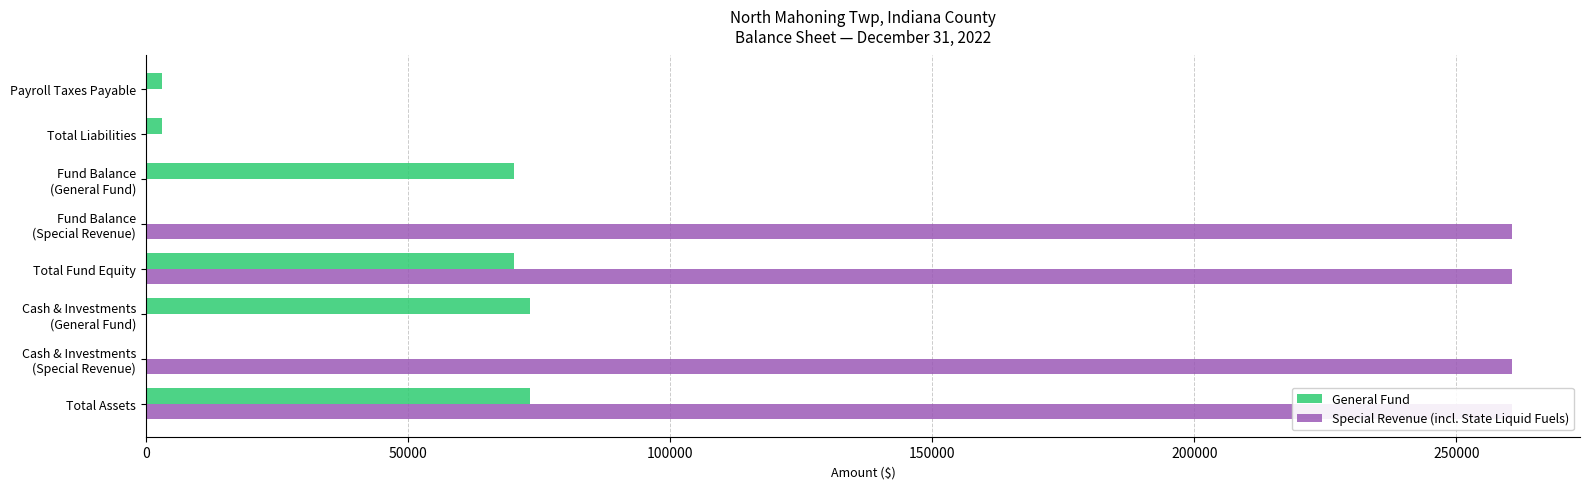

What is the difference between the highest and lowest values at Fund Balance (General Fund)?

70166